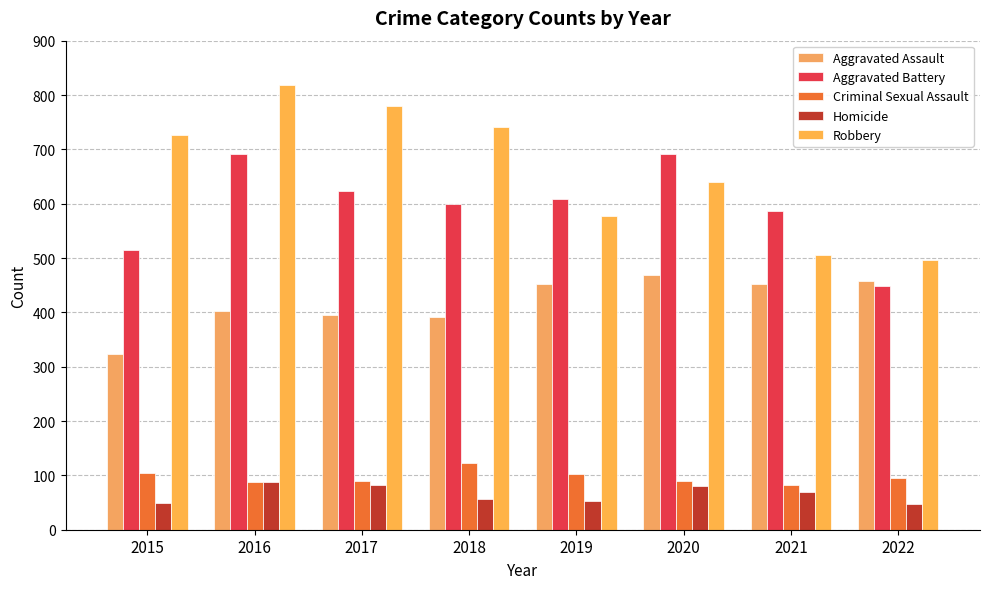

Rank the series at 2018 from lowest to highest value.

Homicide, Criminal Sexual Assault, Aggravated Assault, Aggravated Battery, Robbery